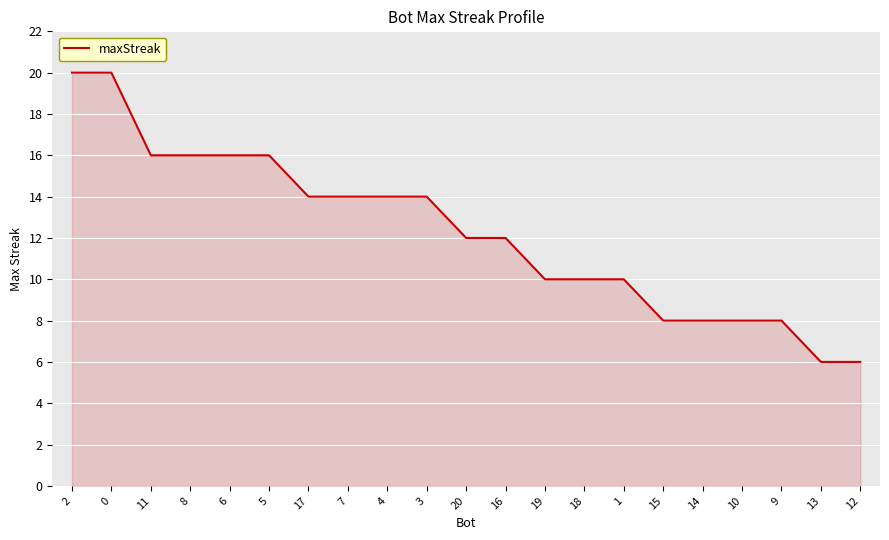

What is the smallest value displayed?

6